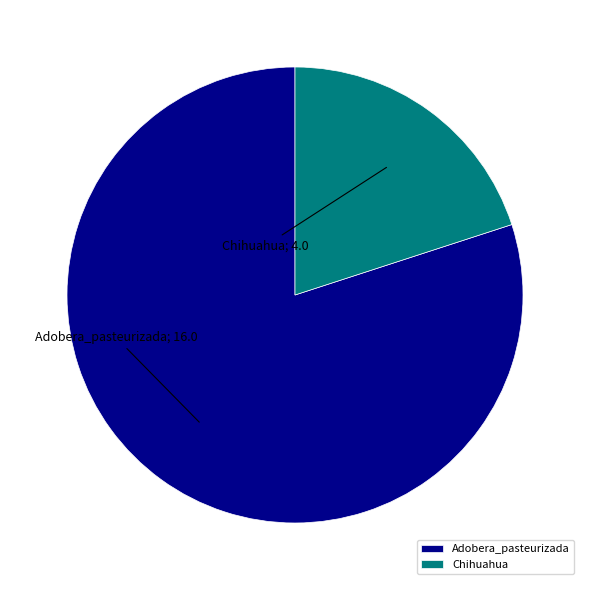

Is there any slice that represents more than half of the pie?

Yes